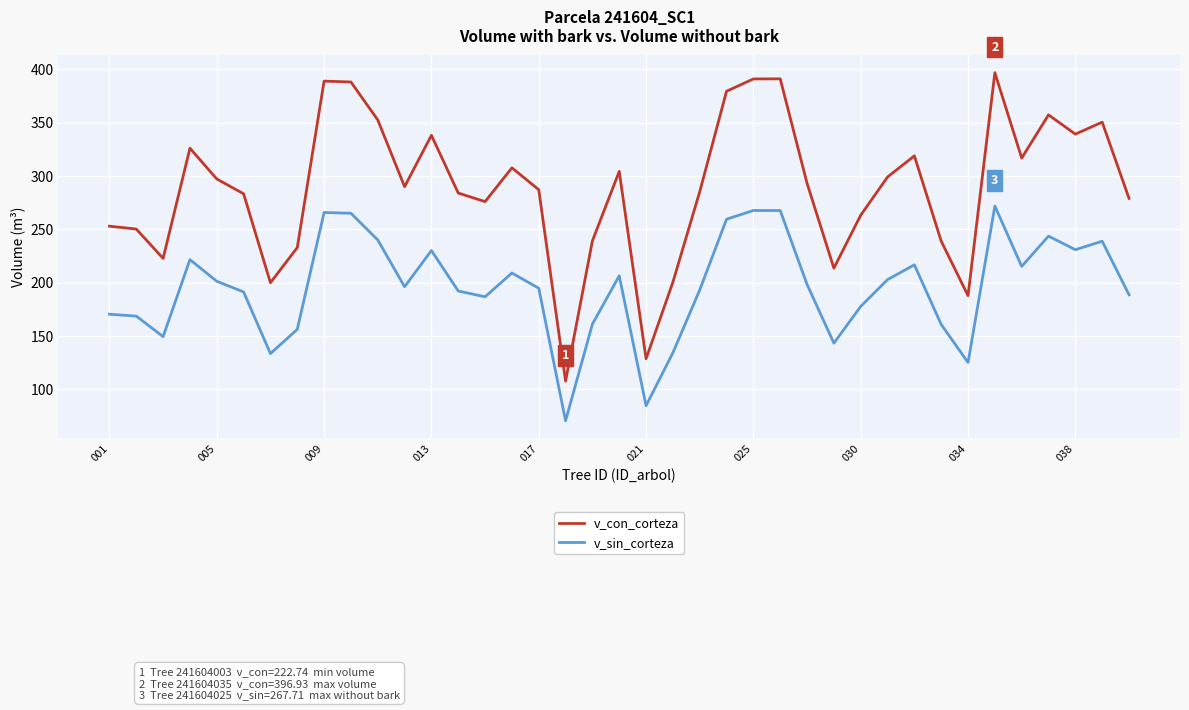

What is the lowest value of the v_con_corteza series?

107.7